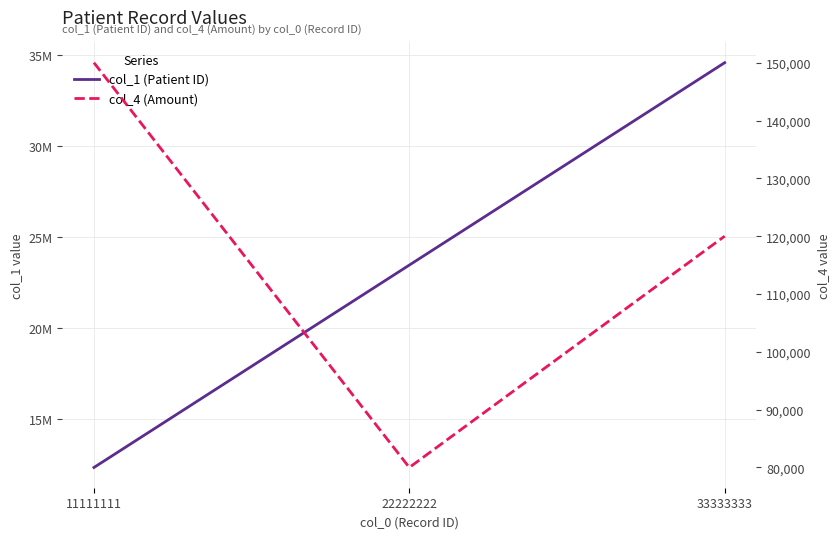

What is the difference between the col_4 (Amount) values at 33333333 and 22222222?

40000